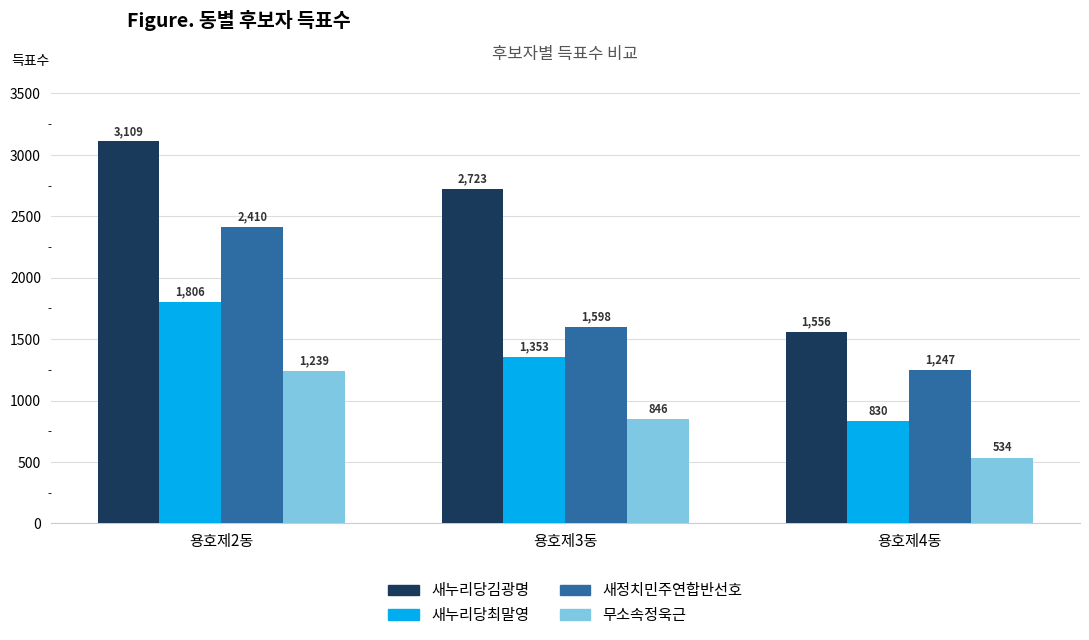

The value of 무소속정욱근 at 용호제2동 is 1239. True or false?

True